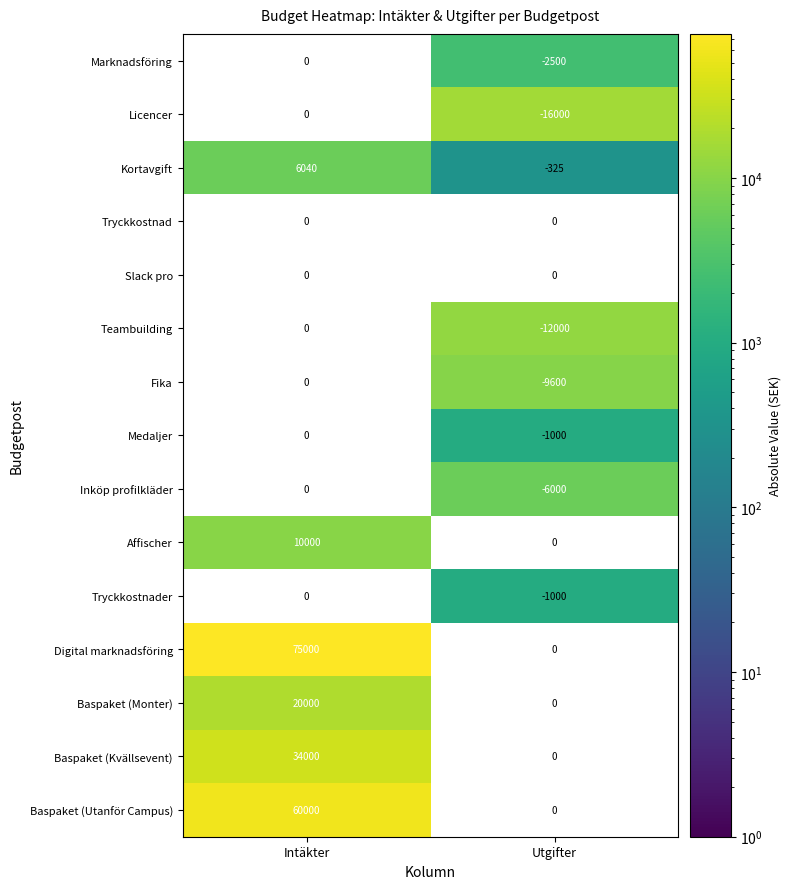

The value of Tryckkostnader at Utgifter is -640. True or false?

False